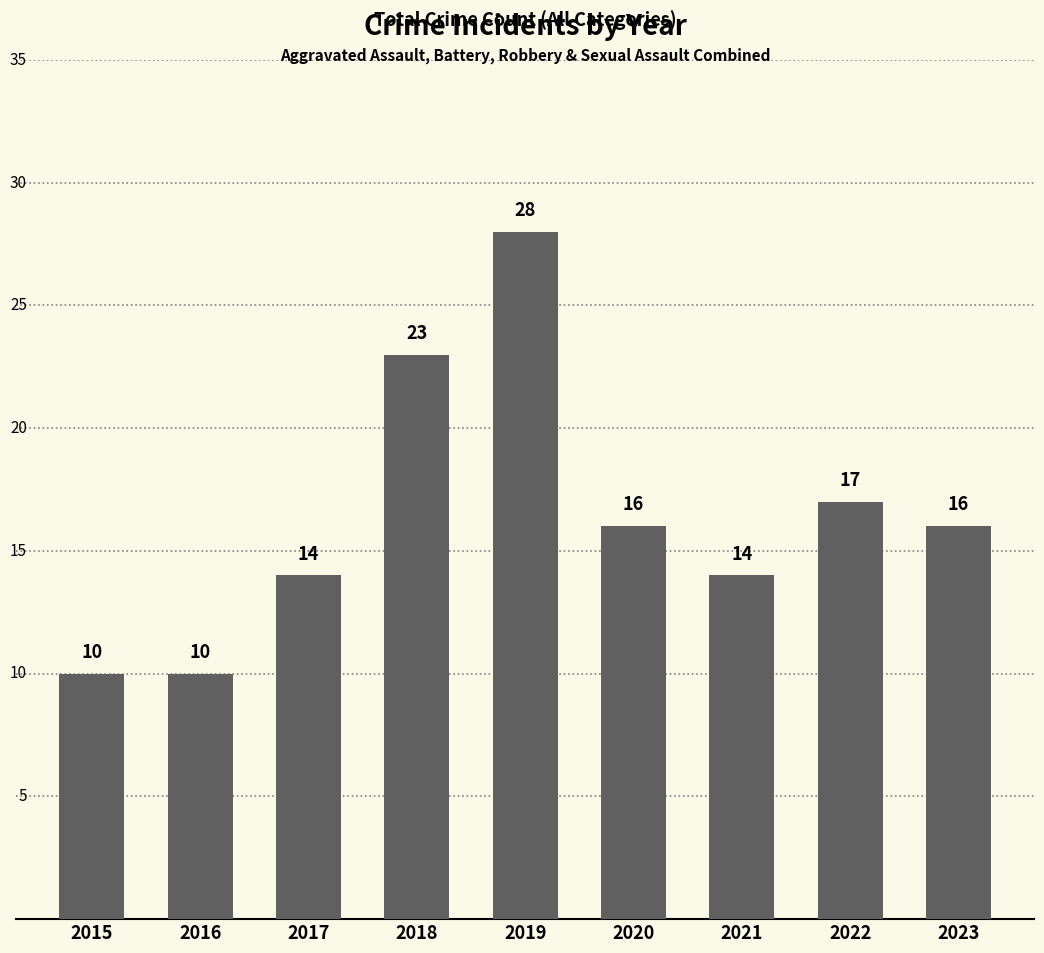

How many bars are there in total?

9